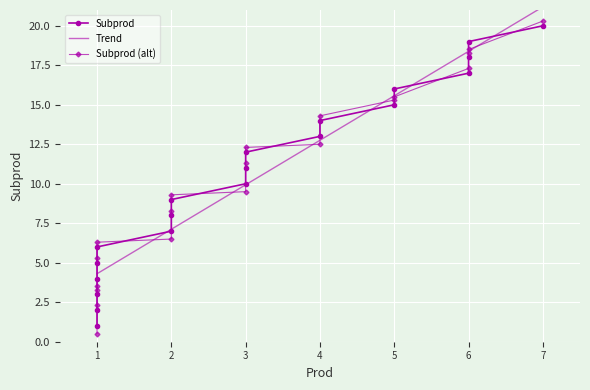

What is the value of the 15th point from the left?

15